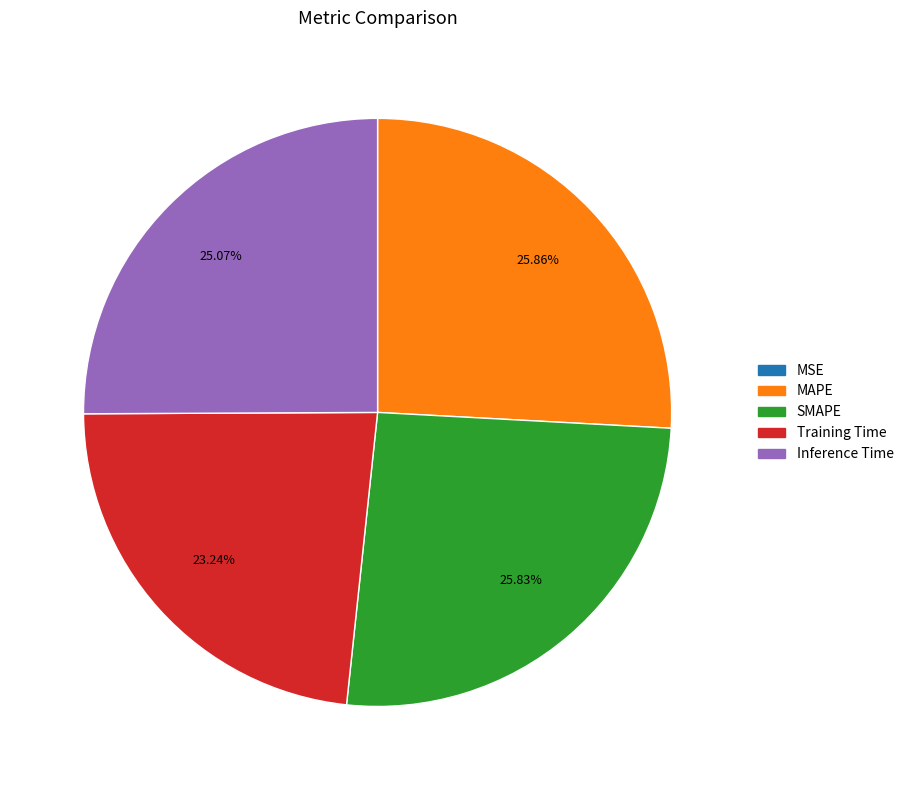

How much of the chart is everything except MAPE?

74.1%